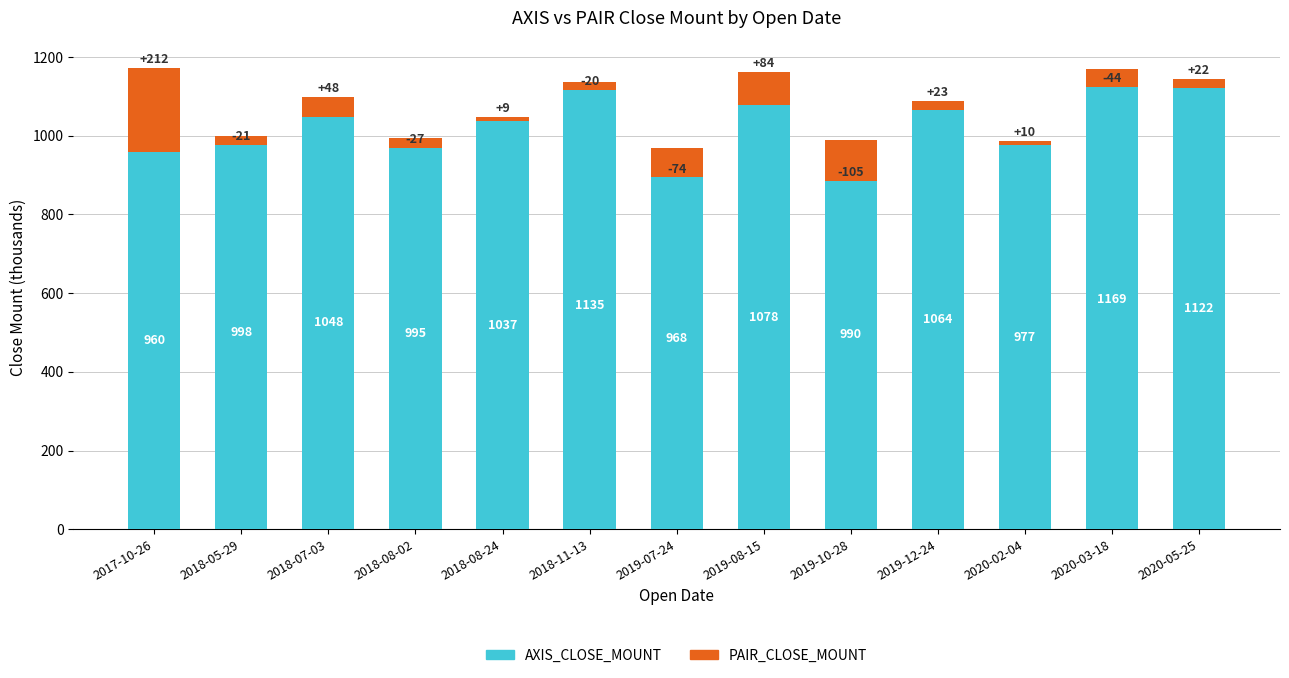

What is the highest value of the PAIR_CLOSE_MOUNT series?

212.5